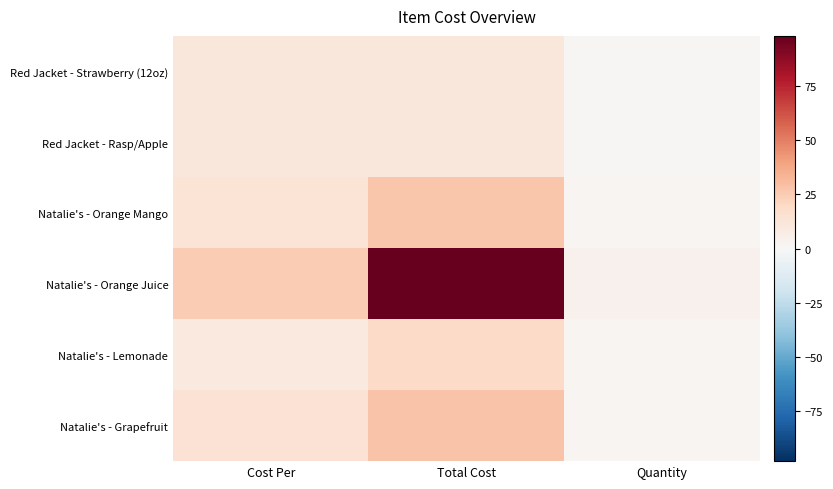

Reading left to right, transcribe all the data shown in this chart.

Red Jacket - Strawberry (12oz): Cost Per=10.8	Total Cost=10.8	Quantity=1.0
Red Jacket - Rasp/Apple: Cost Per=10.8	Total Cost=10.8	Quantity=1.0
Natalie's - Orange Mango: Cost Per=13.5	Total Cost=27.0	Quantity=2.0
Natalie's - Orange Juice: Cost Per=24.6	Total Cost=98.2	Quantity=4.0
Natalie's - Lemonade: Cost Per=9.3	Total Cost=18.7	Quantity=2.0
Natalie's - Grapefruit: Cost Per=13.8	Total Cost=27.7	Quantity=2.0